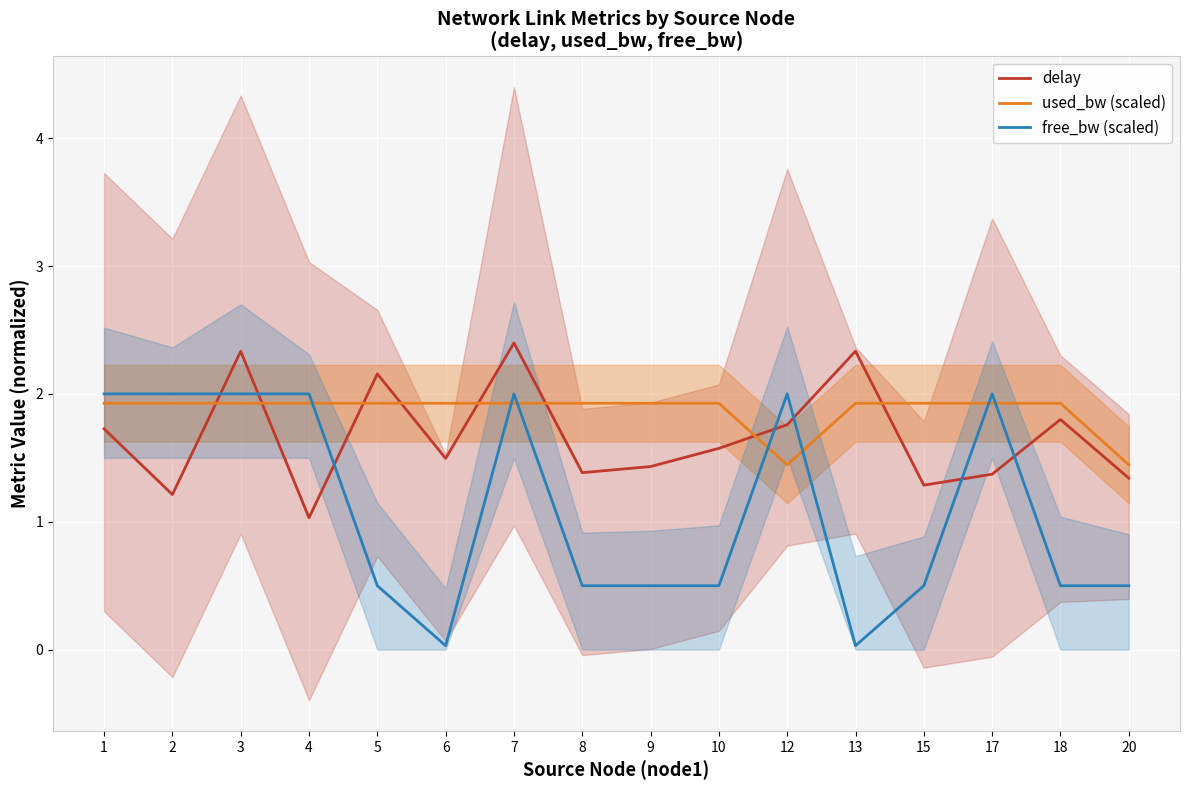

Between 6 and 15, which series saw the biggest shift?

free_bw (scaled)